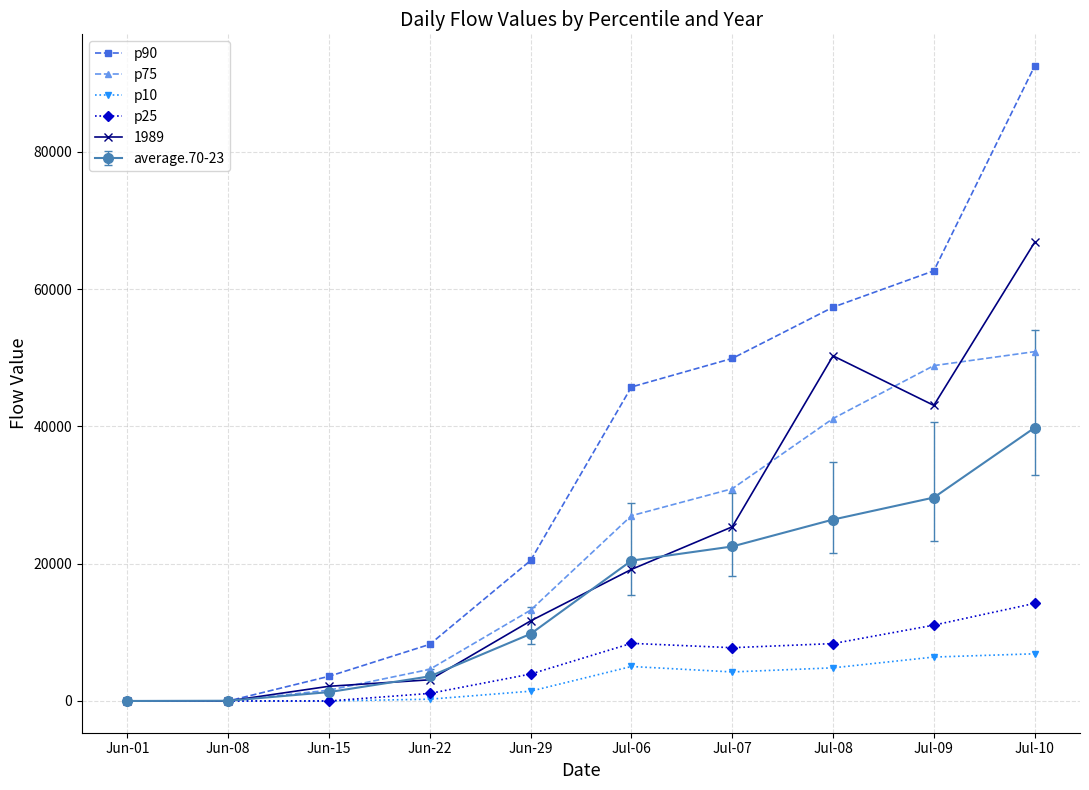

List the series in order of their peak value, highest first.

p90, 1989, p75, average.70-23, p25, p10